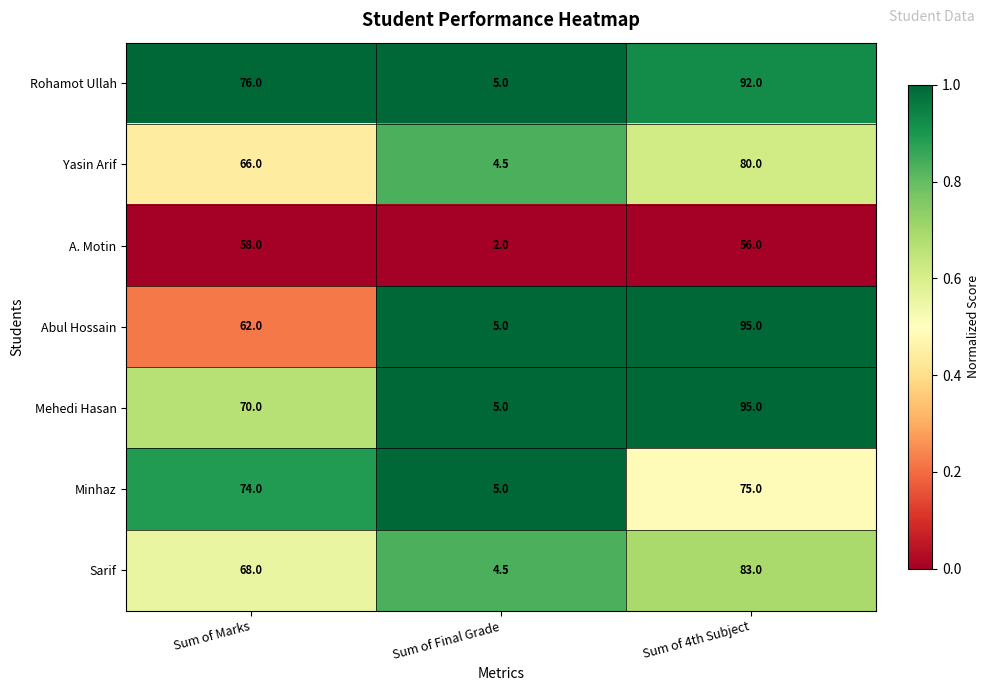

At which category is the sum across all series the highest?

Sum of 4th Subject